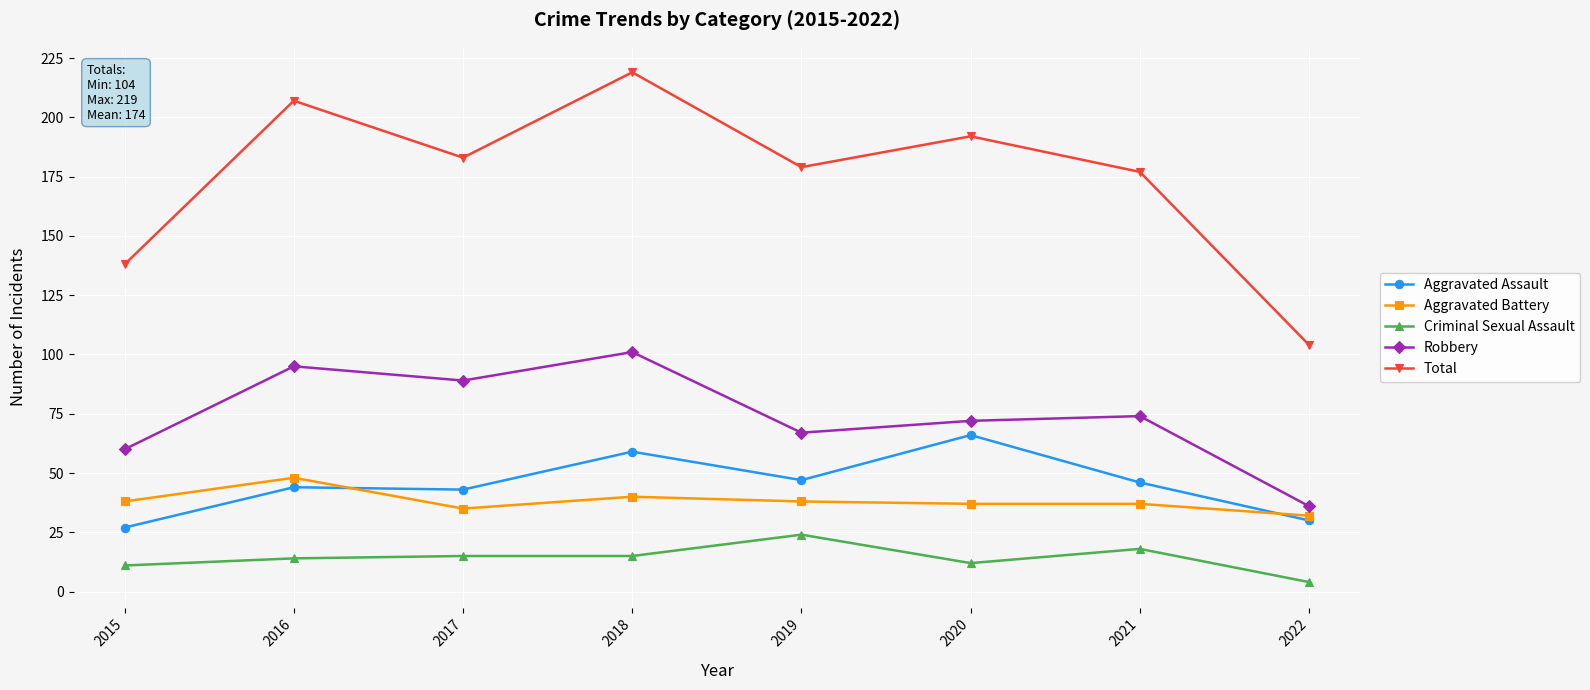

What is the total value across all series at 2015?

274